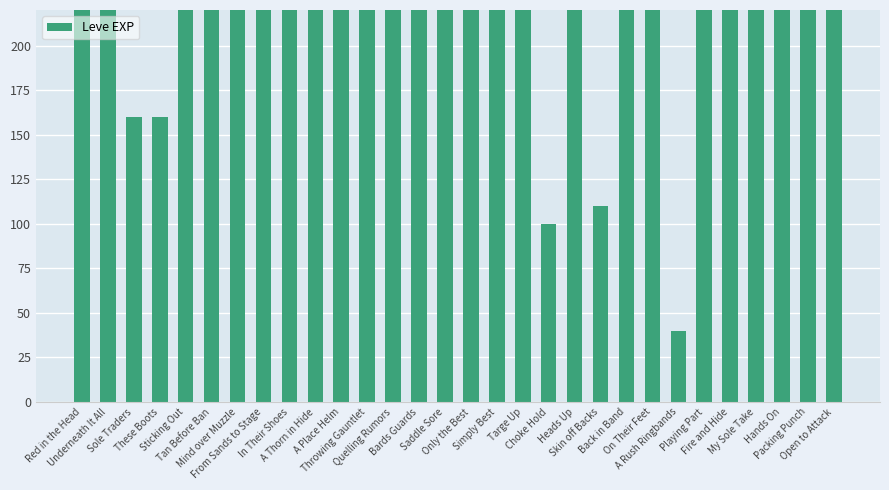

Which category has the lowest value across all series?

A Rush Ringbands